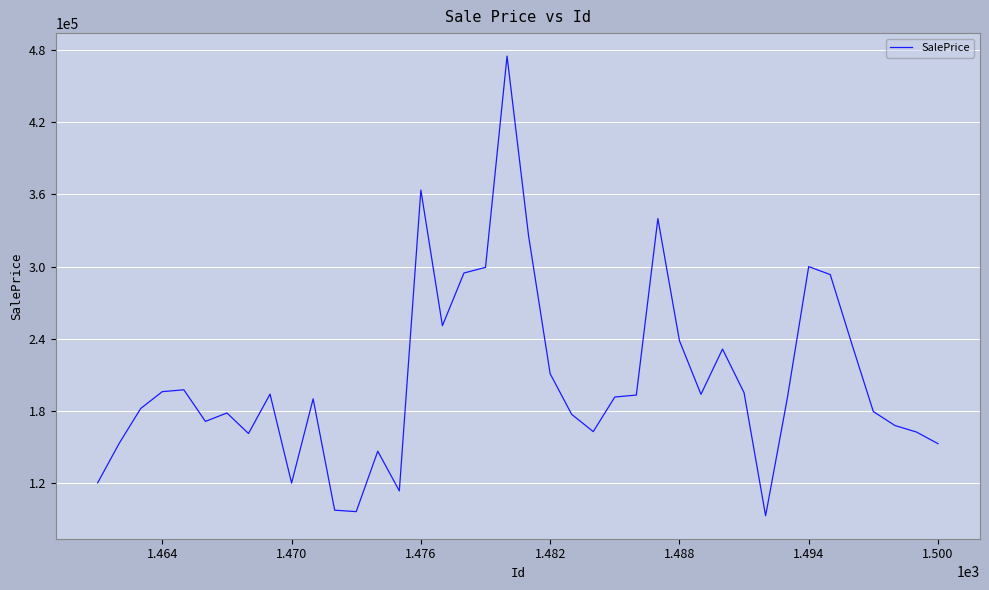

What is the difference between the maximum and minimum values?

382220.9